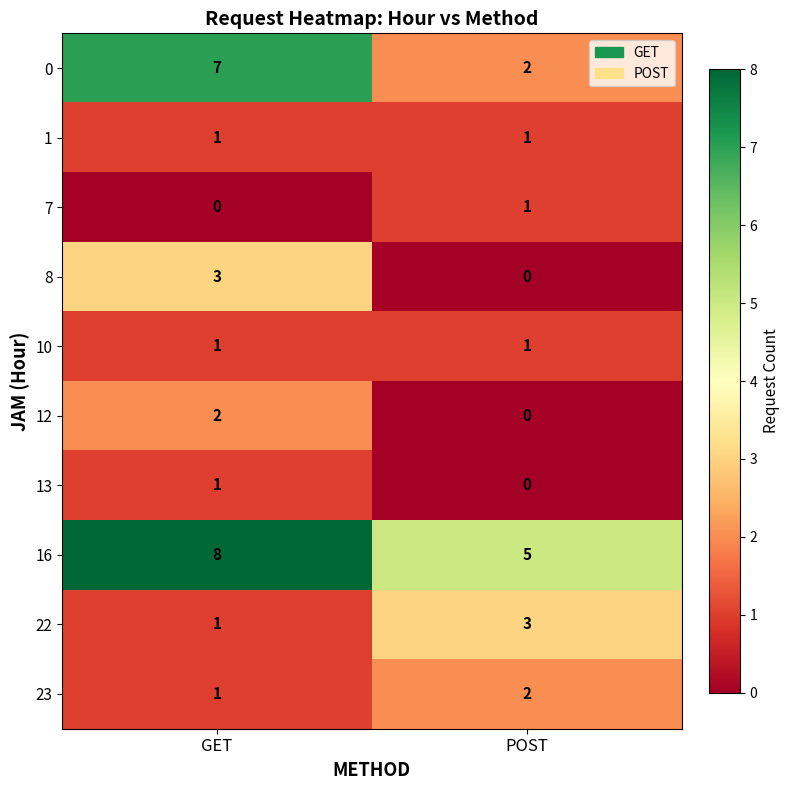

Reading right to left, what are all the values shown in this chart?

0: POST=2	GET=7
1: POST=1	GET=1
7: POST=1	GET=0
8: POST=0	GET=3
10: POST=1	GET=1
12: POST=0	GET=2
13: POST=0	GET=1
16: POST=5	GET=8
22: POST=3	GET=1
23: POST=2	GET=1